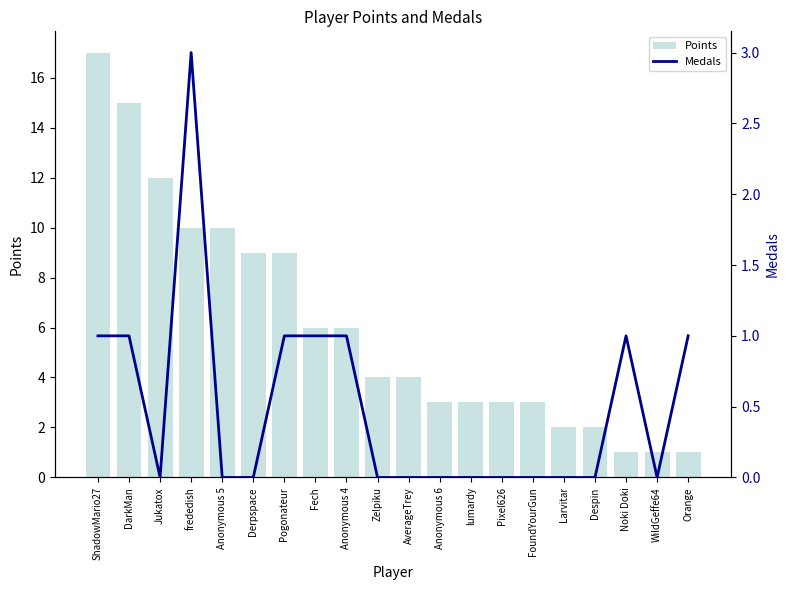

At which category is the sum across all series the highest?

ShadowMario27